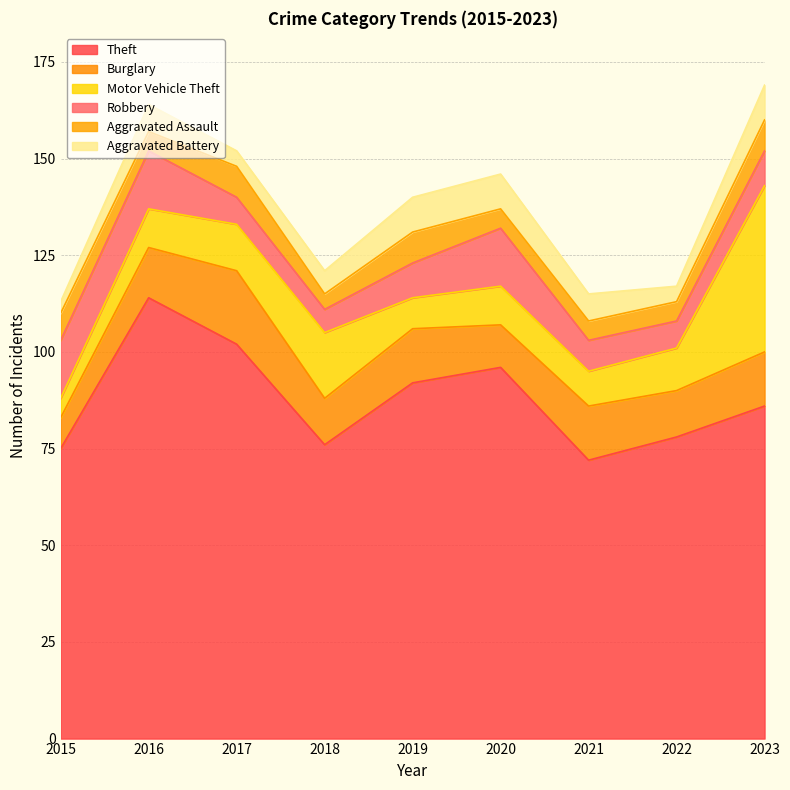

True or false: Burglary and Aggravated Assault cross at least once.

False